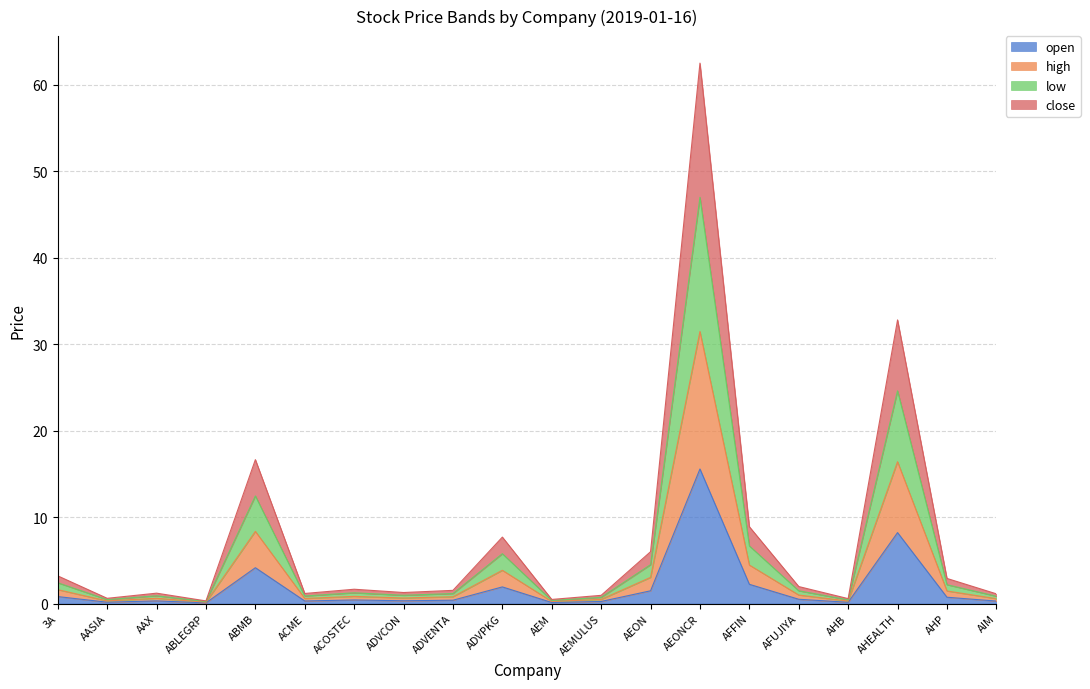

The value of close at AHB is 0.7. True or false?

False